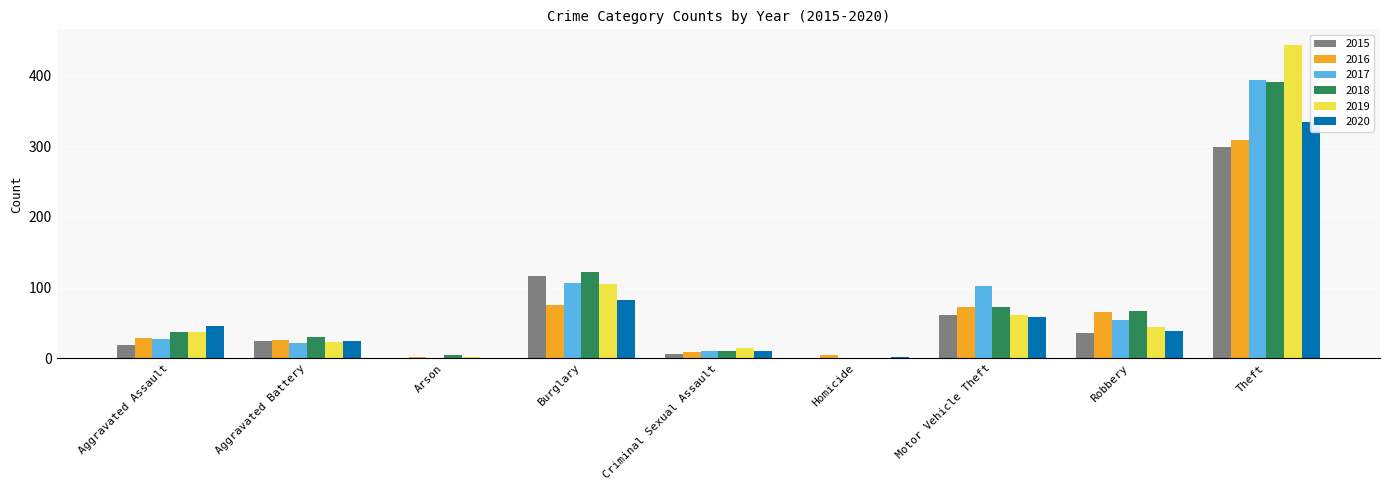

What position from the right is Aggravated Battery?

8